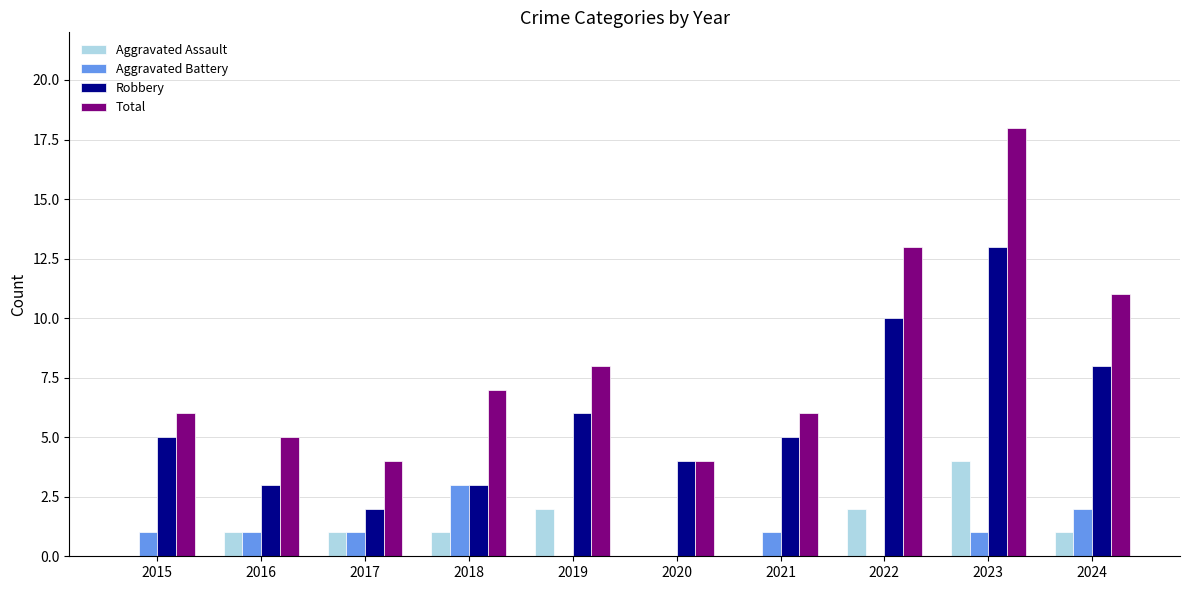

Count the Aggravated Battery values in the range 0 to 1.

8